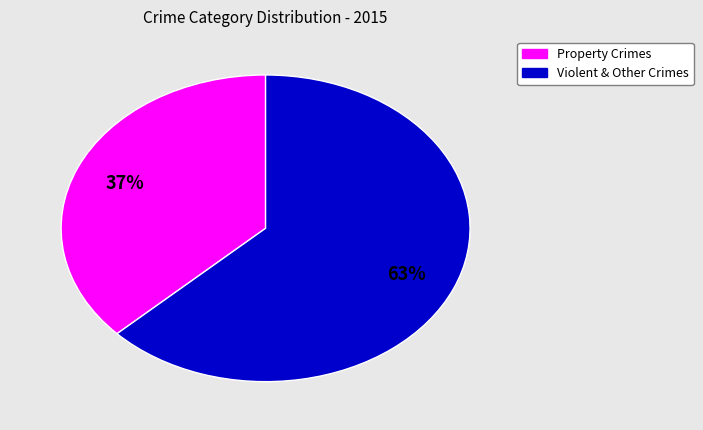

Does any single category account for the majority?

Yes